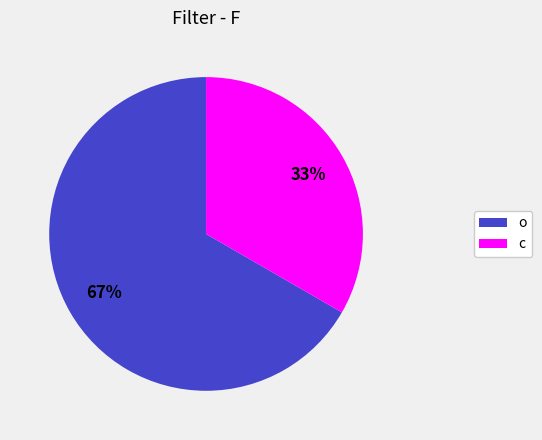

Count the number of slices in the pie.

2